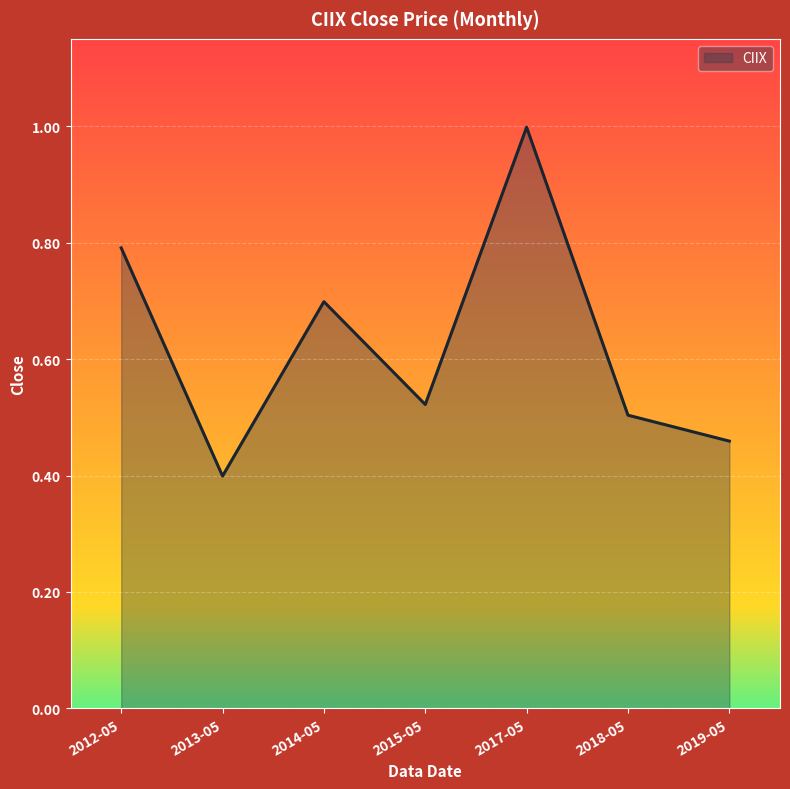

What is the average value?

0.6